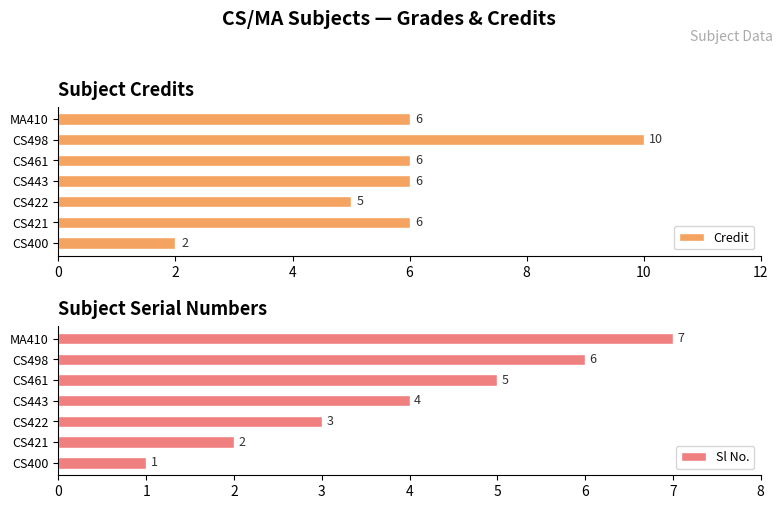

What is the value of the Credit bar at the 5th from the left?

6